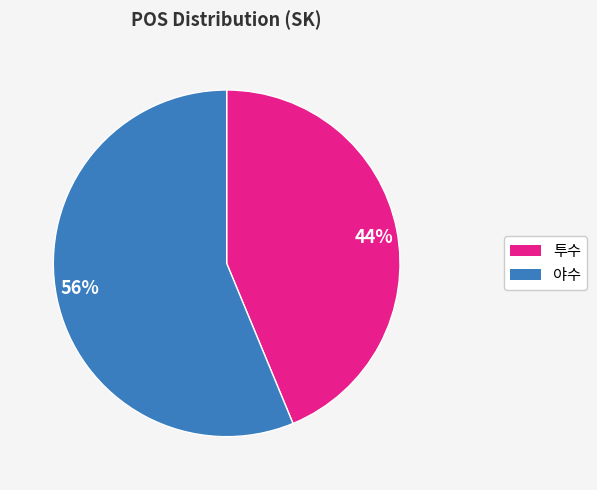

Approximately how many times larger is the value at 56% compared to 44%?

1.3